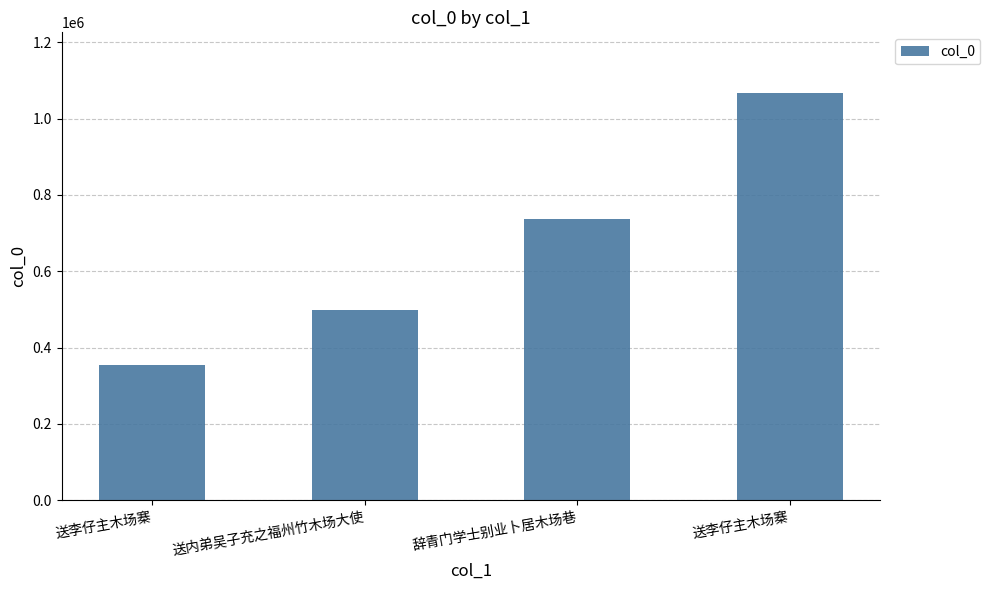

Read the value at 送李仔主木场寨.

353753